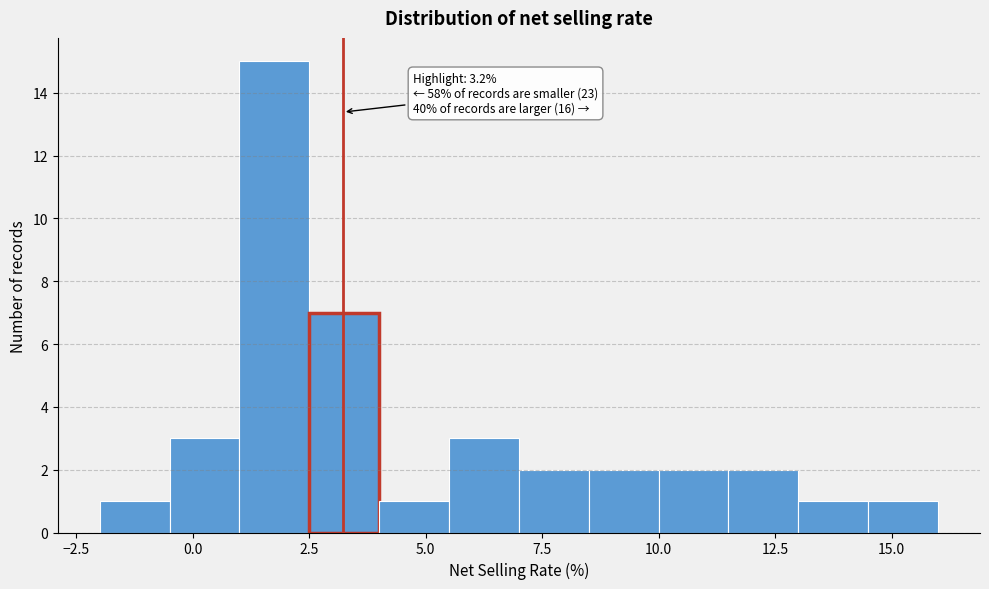

Around what value on the x-axis is the tallest bar? Give the approximate position of its centre, as read against the axis.

2.0